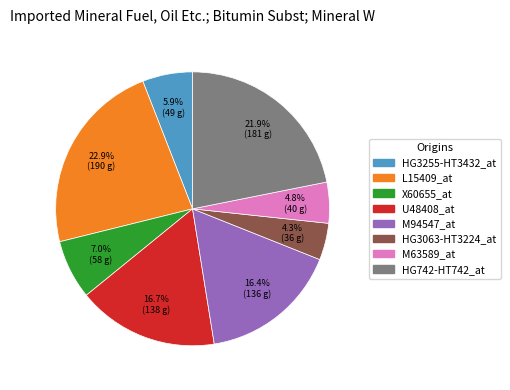

What is the largest slice in the pie chart?

L15409_at